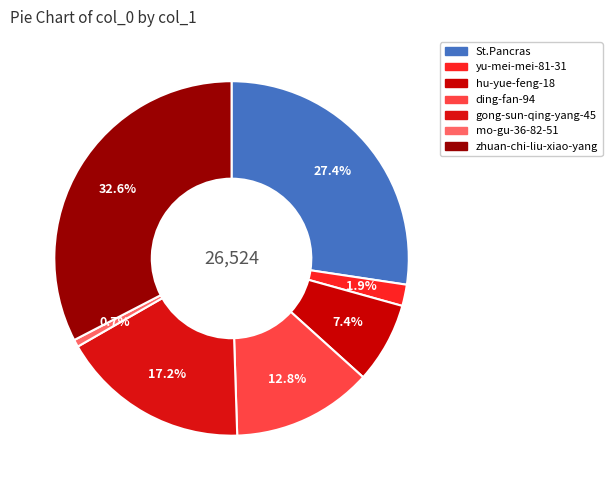

What is the largest slice in the pie chart?

zhuan-chi-liu-xiao-yang